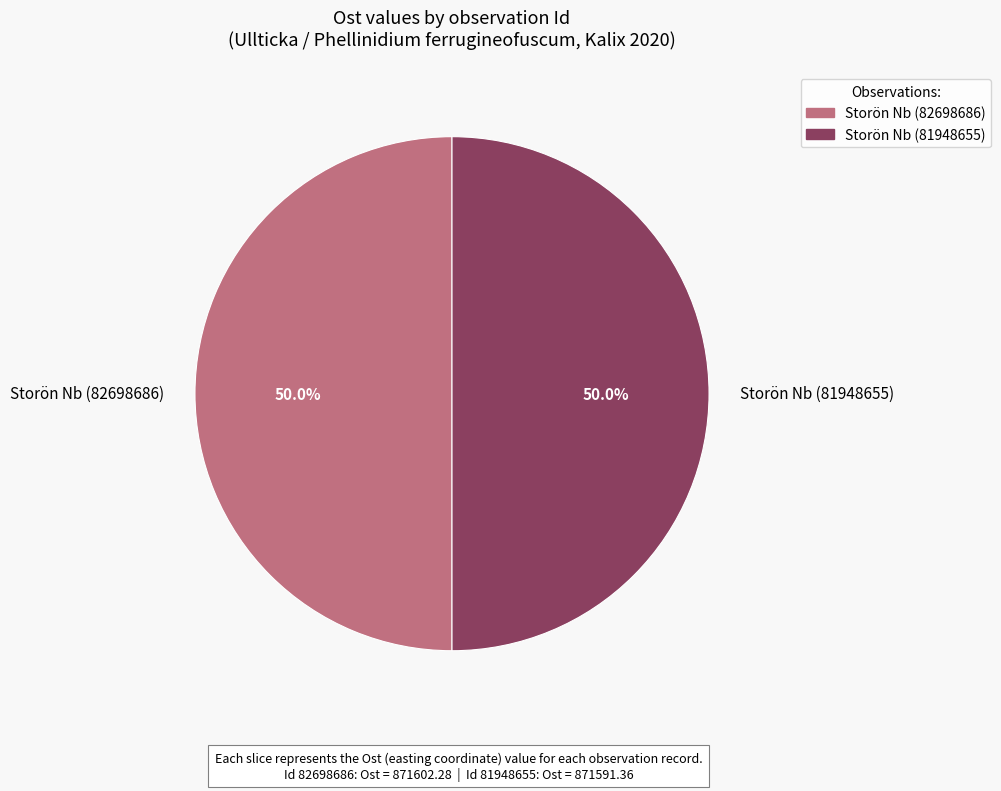

Combined, do Storön Nb (81948655) and Storön Nb (82698686) account for over 50%?

Yes